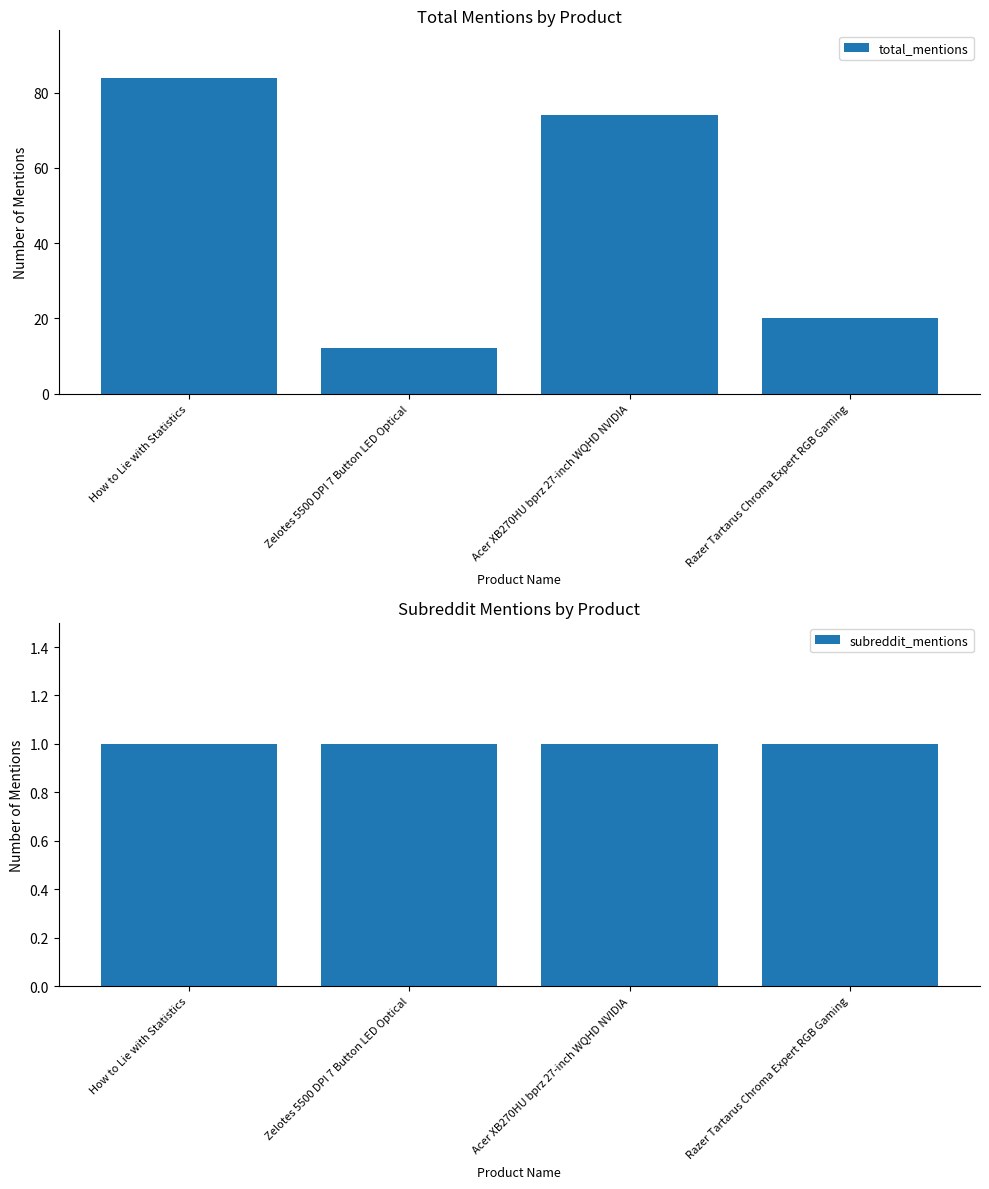

What are all the series names shown in the legend?

total_mentions, subreddit_mentions